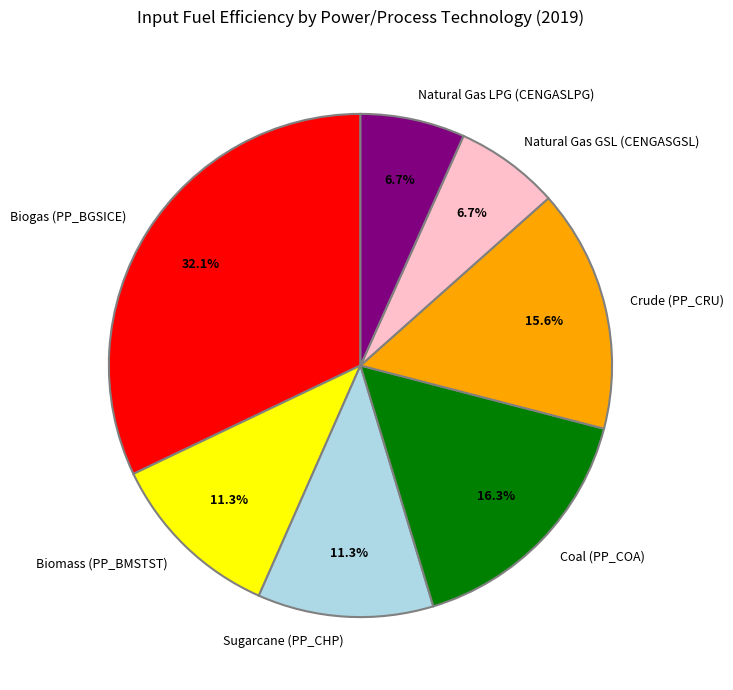

Which category has the biggest portion of the pie?

Biogas (PP_BGSICE)